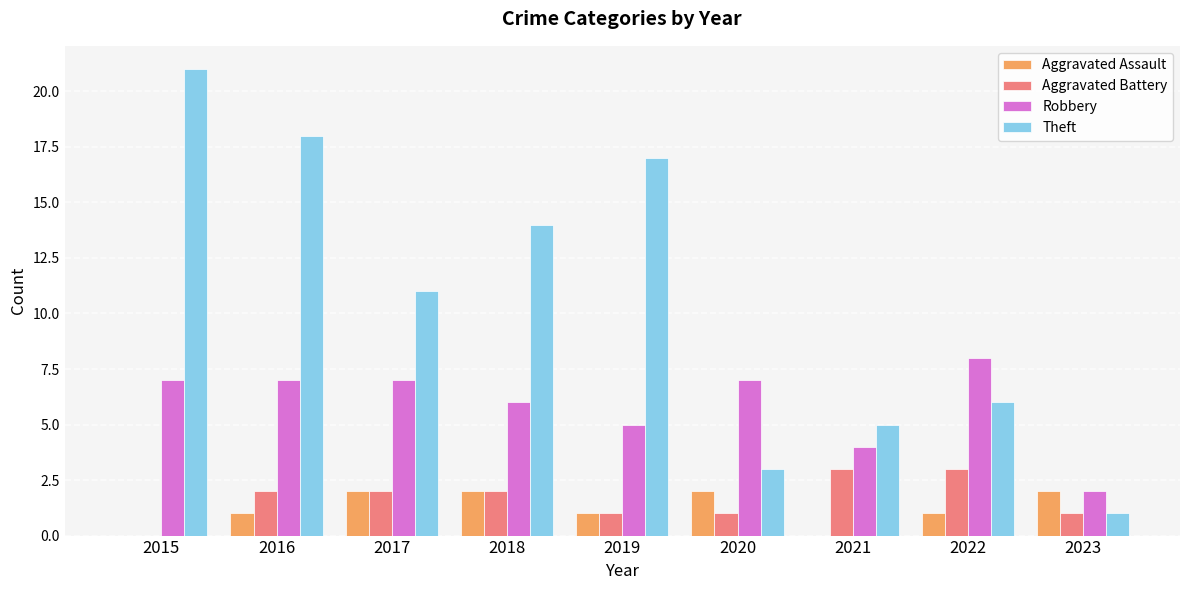

At which label does Theft reach its peak?

2015